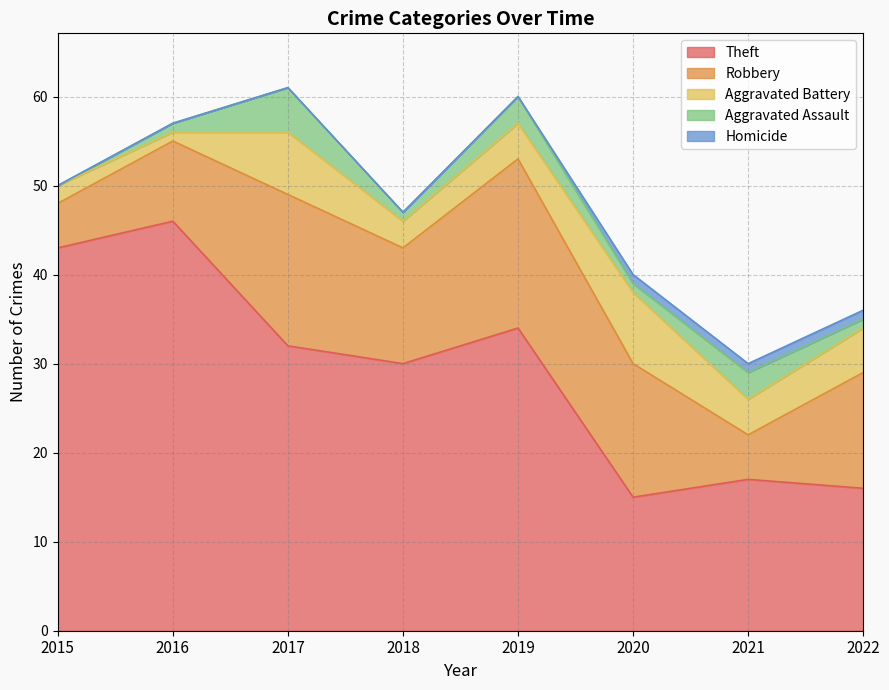

True or false: Aggravated Assault and Homicide intersect in this chart.

False